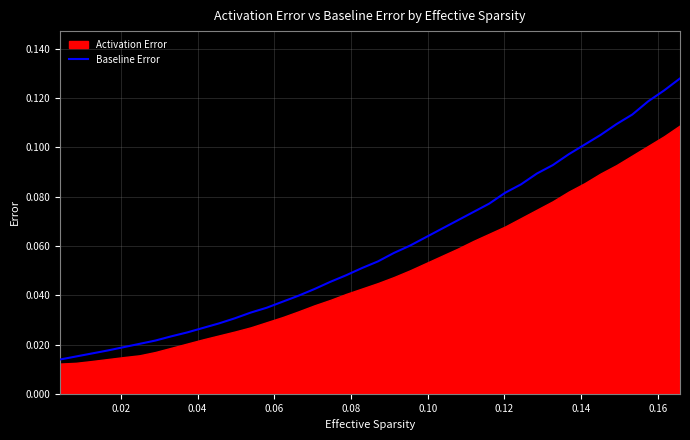

Reading left to right, extract all data points from this chart.

0.0	0.0	0.0	0.0	0.0	0.0	0.0	0.0	0.0	0.0	0.0	0.0	0.0	0.0	0.0	0.0	0.0	0.0	0.0	0.1	0.1	0.1	0.1	0.1	0.1	0.1	0.1	0.1	0.1	0.1	0.1	0.1	0.1	0.1	0.1	0.1	0.1	0.1	0.1	0.1